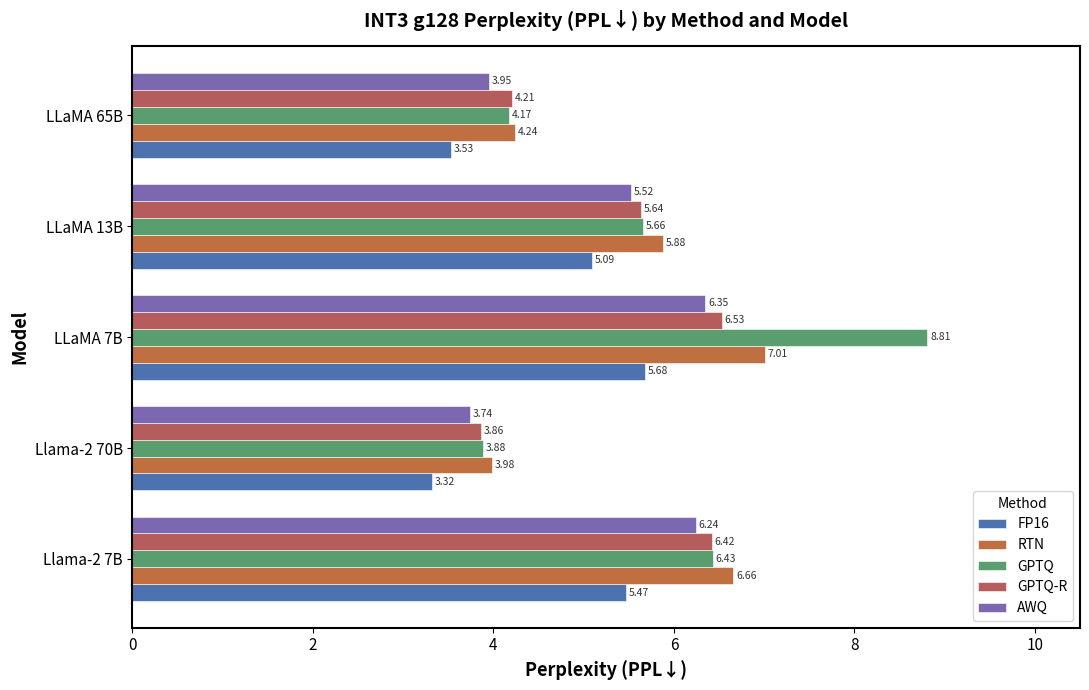

Count the number of data series in this chart.

5